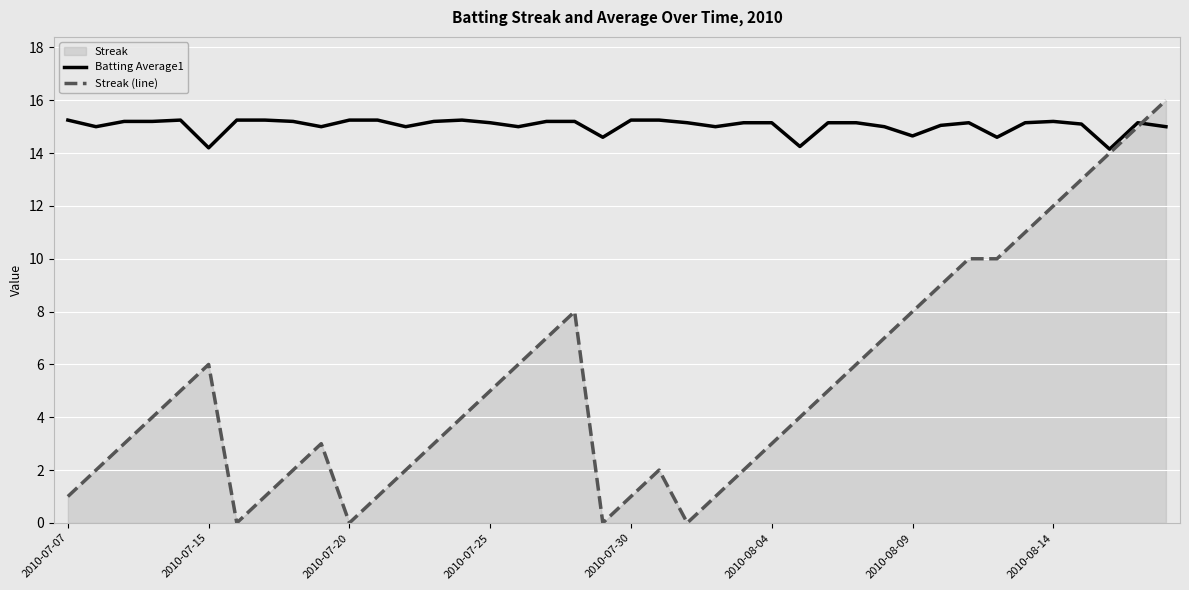

Which series has the widest spread of values?

Streak (line)